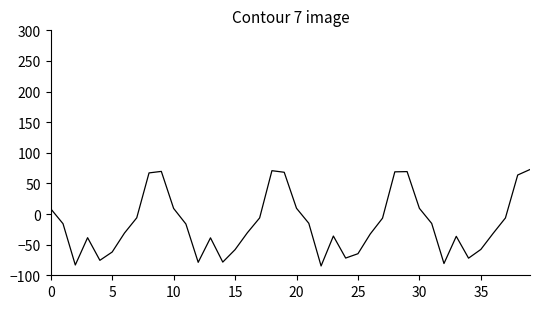

What is the difference between the maximum and minimum values?

157.5